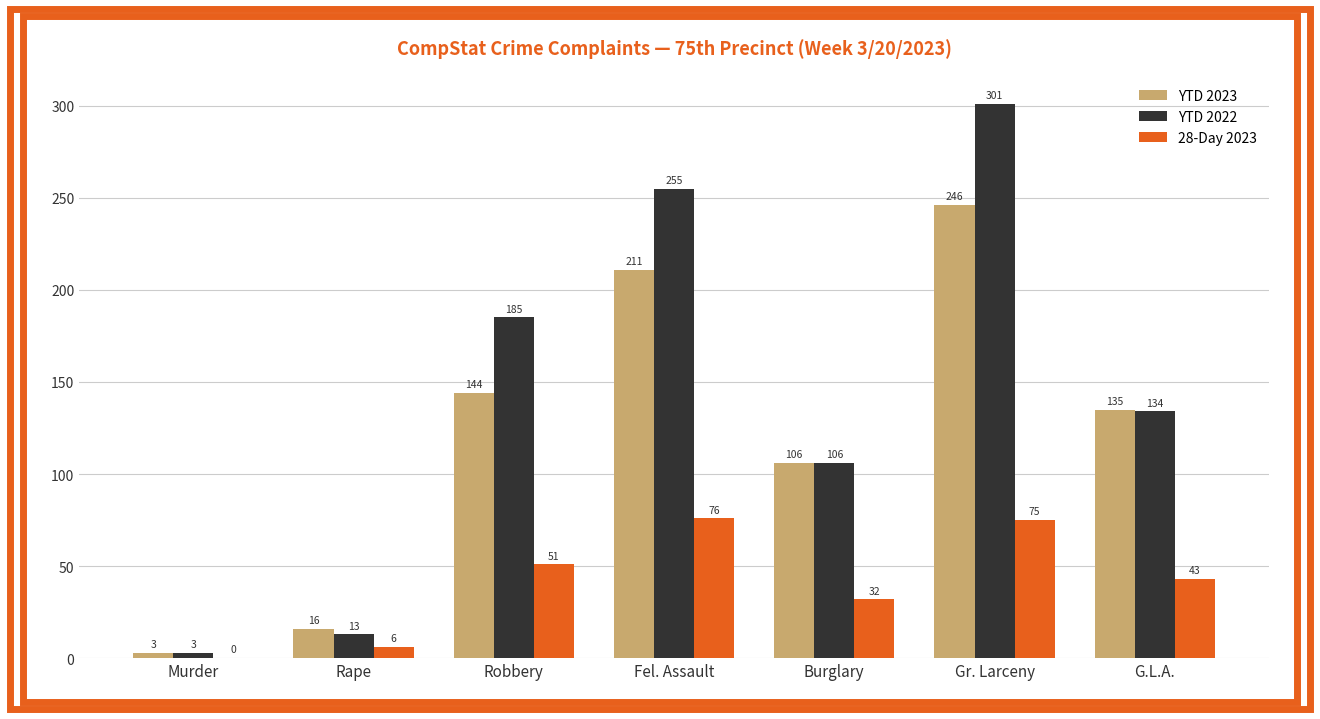

What is the greatest value displayed?

301